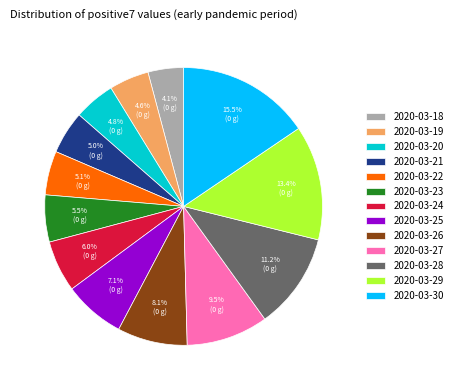

What portion of the pie excludes 2020-03-19?

95.4%